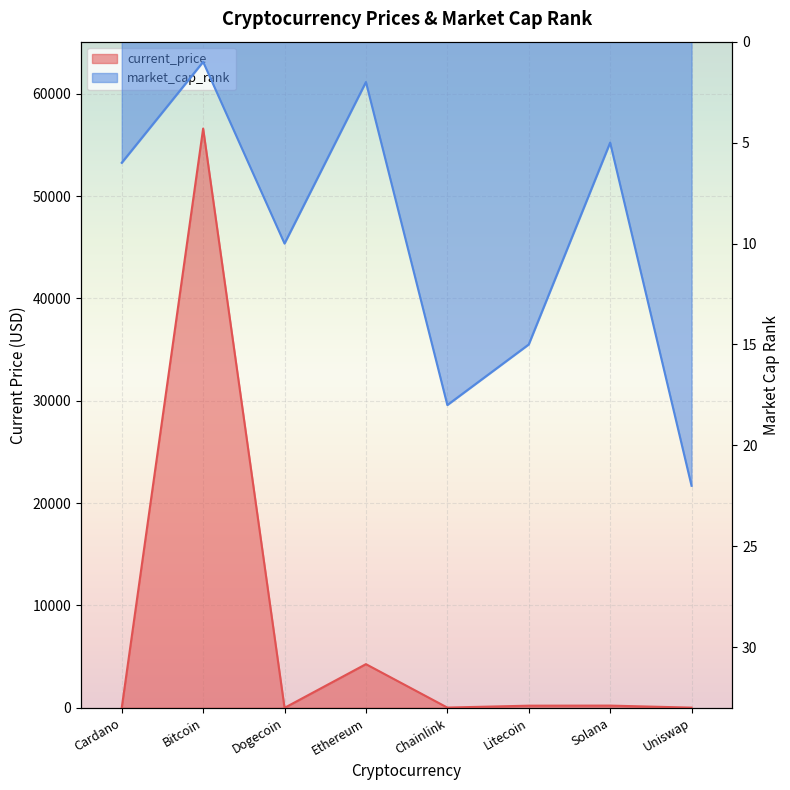

At how many categories does at least one series exceed 39570?

1